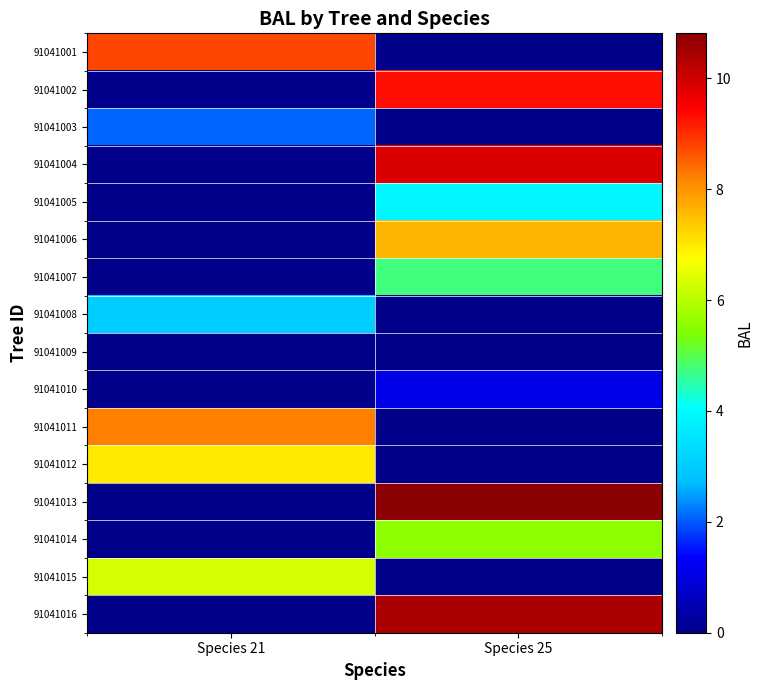

What is the total value across all series at Species 25?

63.3